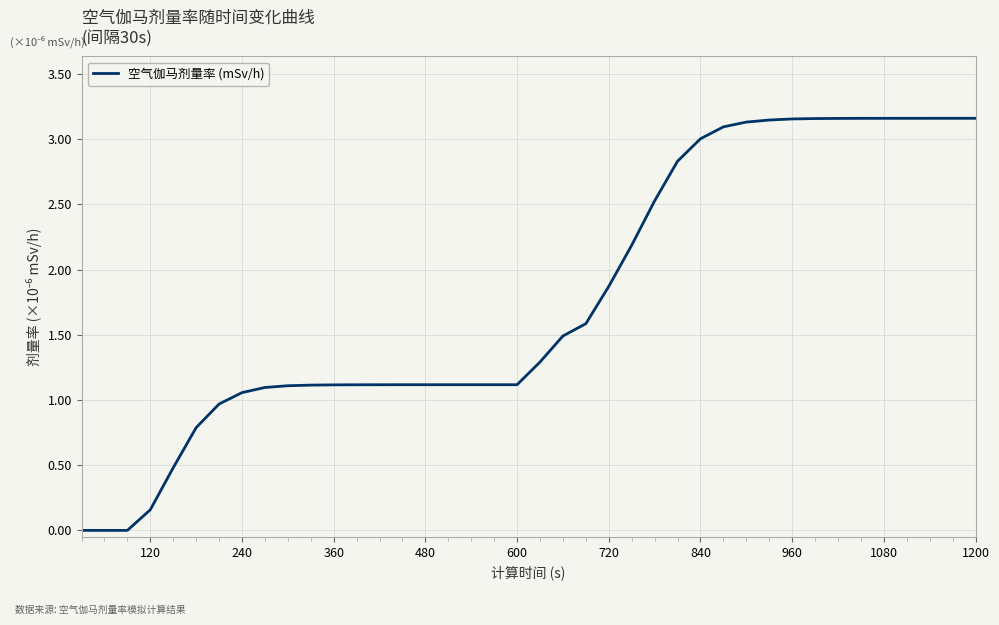

How many lines are shown in the chart?

1